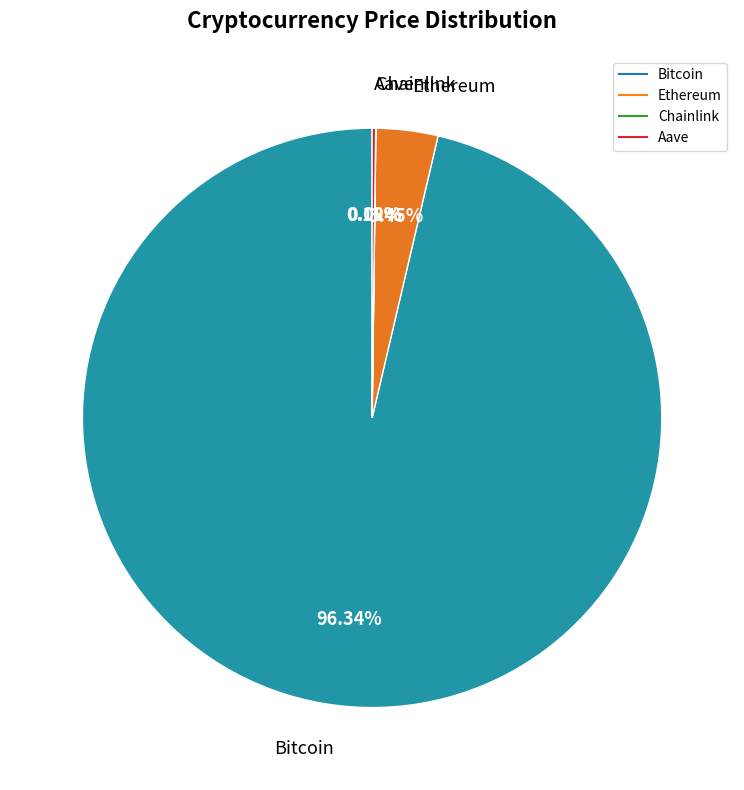

Is there a majority slice in this chart?

Yes